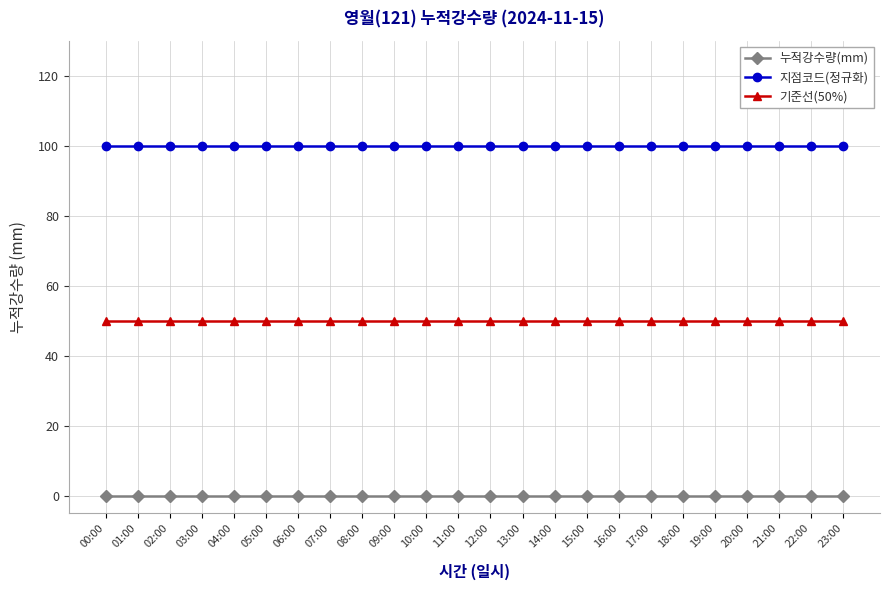

How many series are shown in this chart?

3